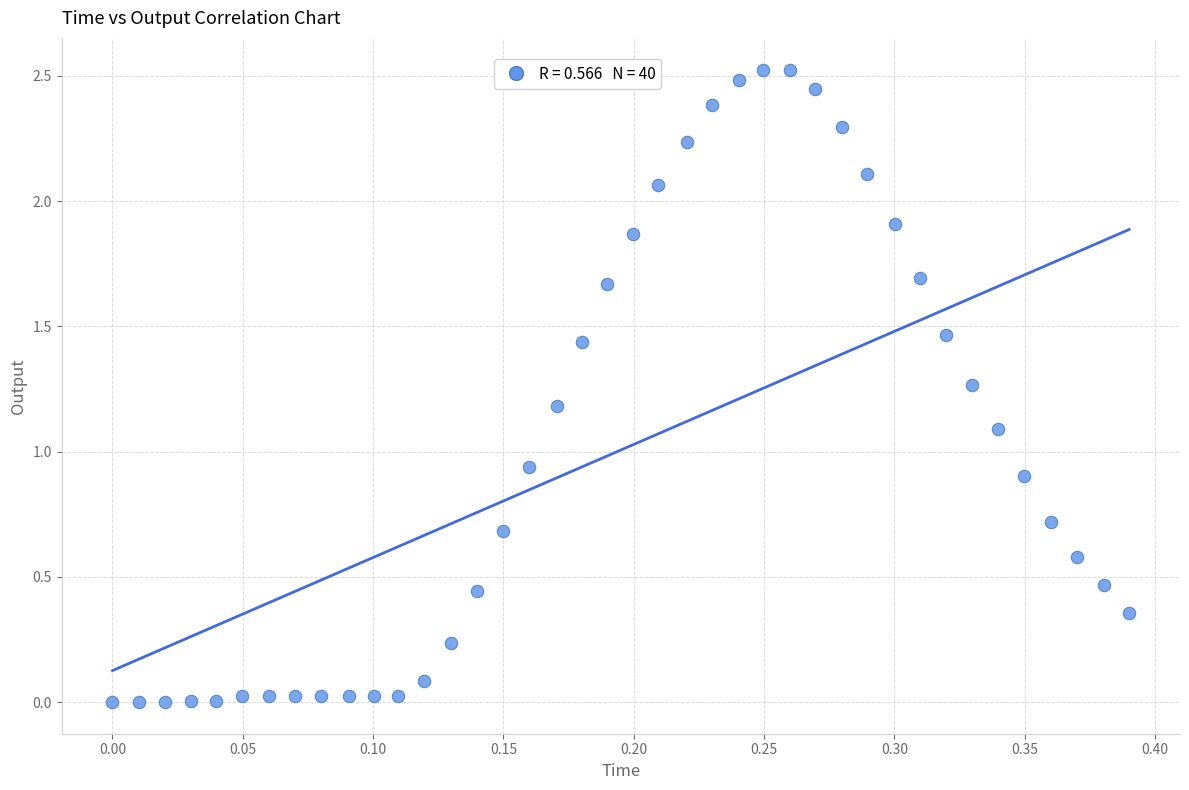

What is the range of Y values (max minus min)?

2.5